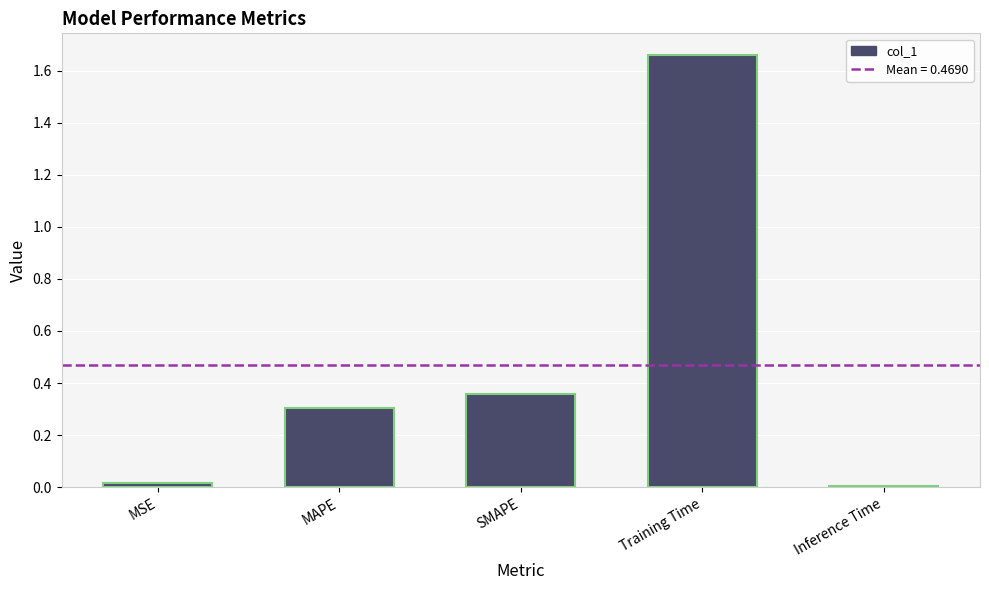

What is the change in value from MSE to MAPE?

+0.3